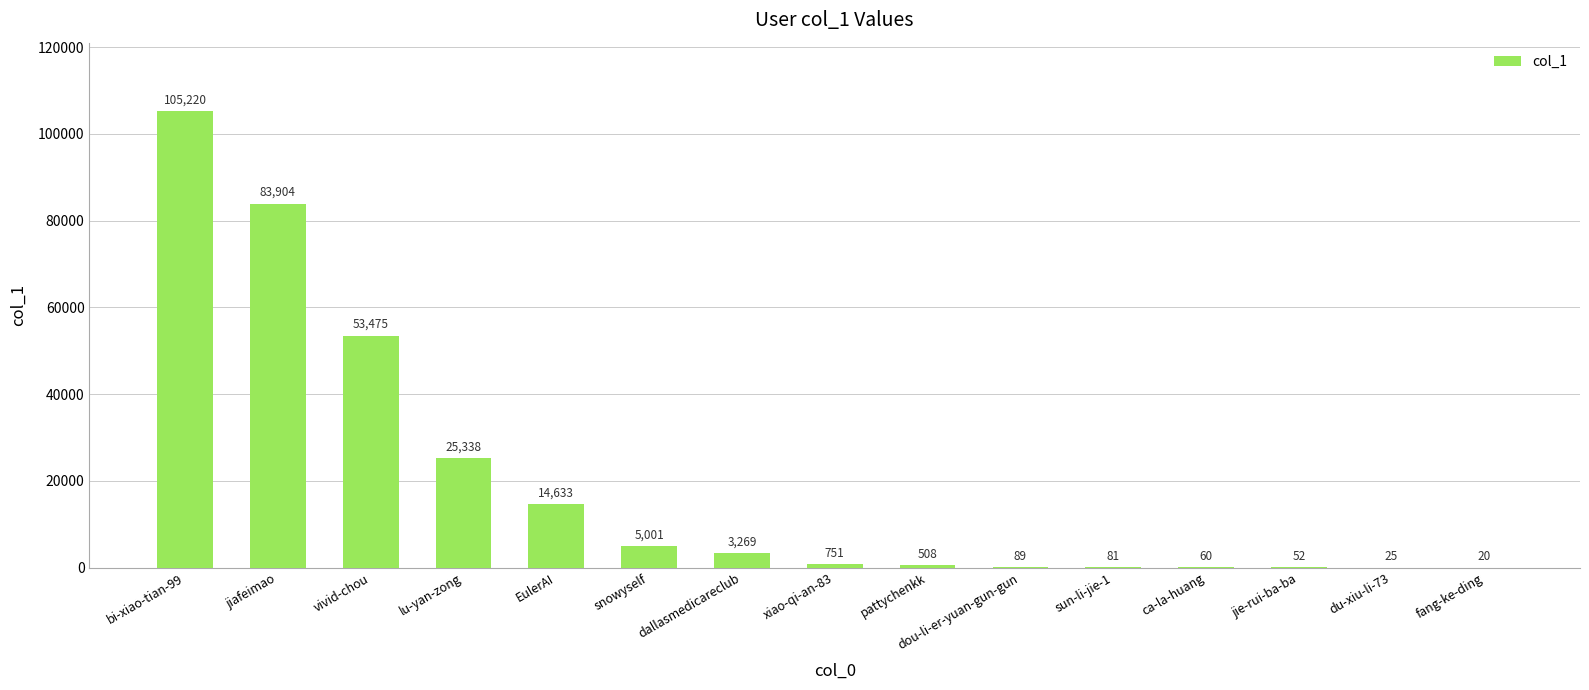

Which label corresponds to the largest value in the chart?

bi-xiao-tian-99